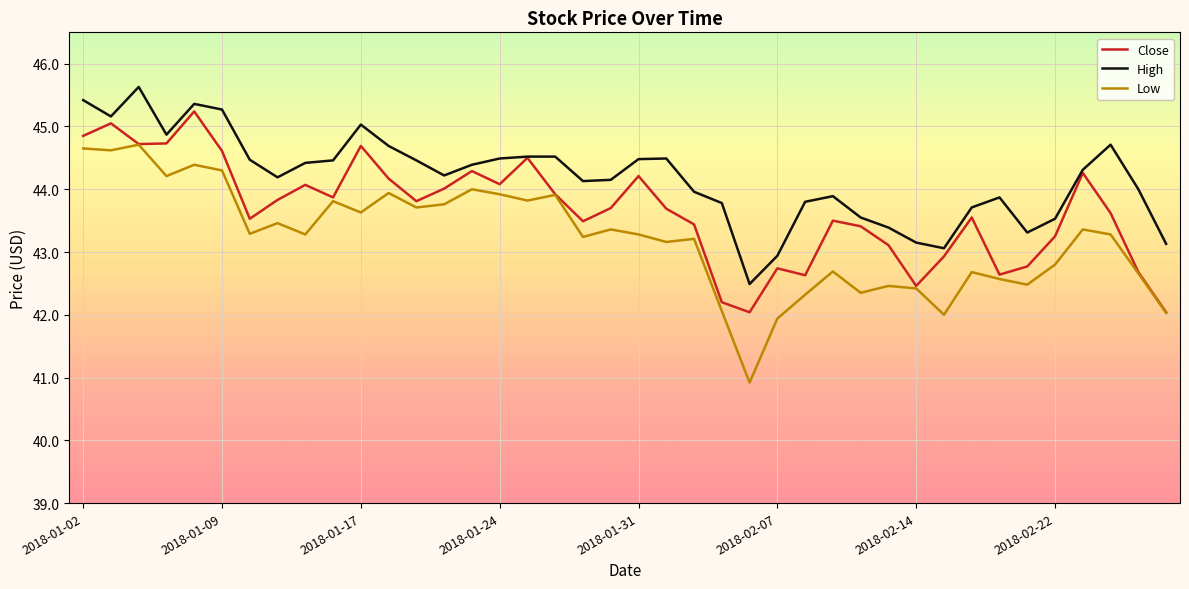

Which series has the largest range (max minus min)?

Low